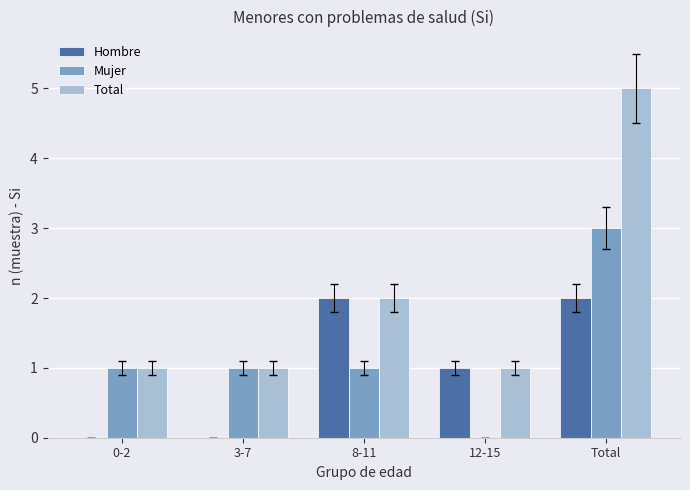

What are all the series names shown in the legend?

Hombre, Mujer, Total